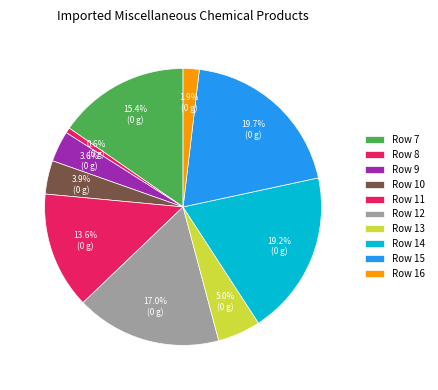

How many slices are in this pie chart?

10